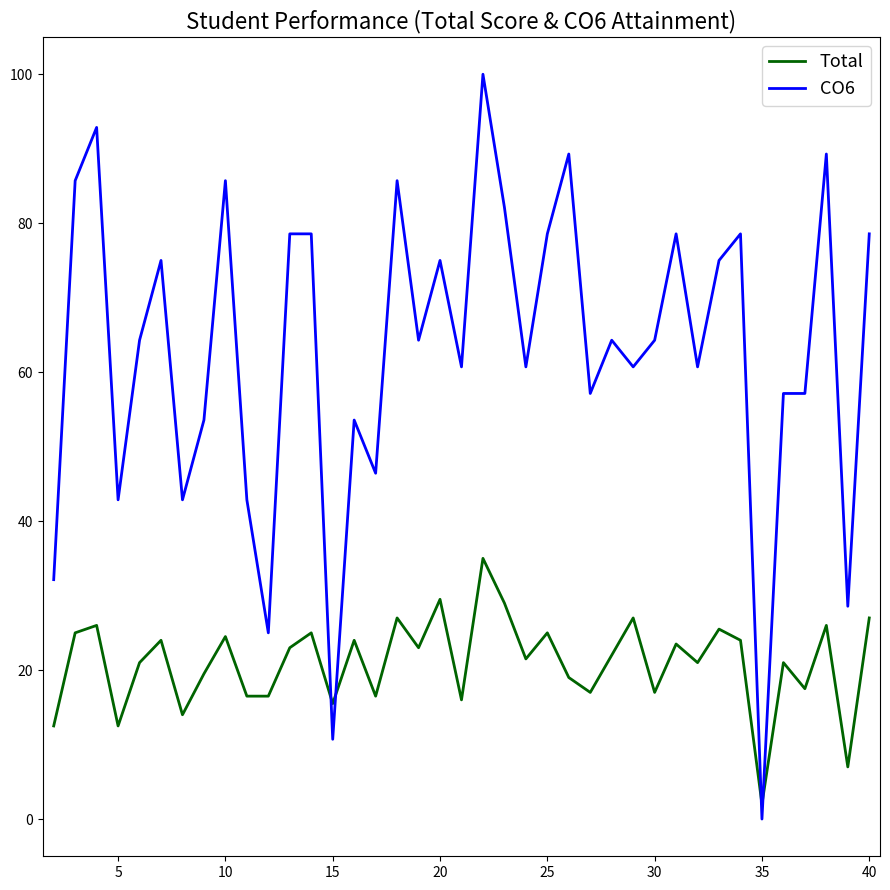

Which series ends up on top after the final intersection of CO6 and Total?

CO6